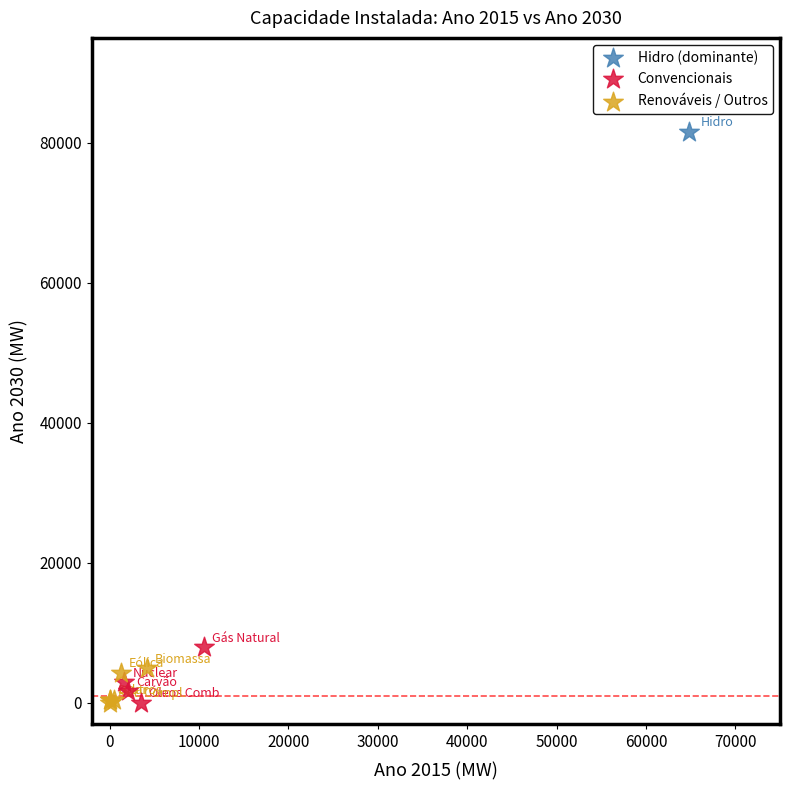

What are all the series names shown in the legend?

Hidro (dominante), Convencionais, Renováveis / Outros